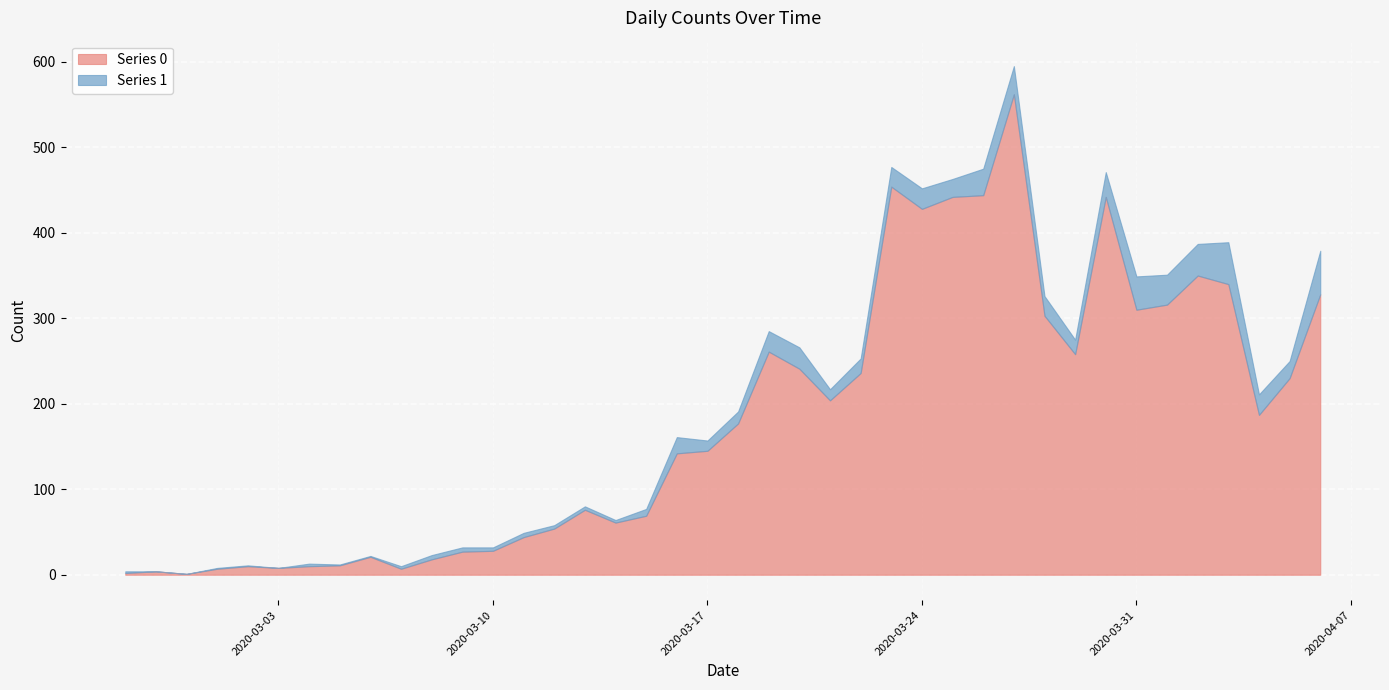

What is the spread (max minus min) of values at 2020-03-18?

163